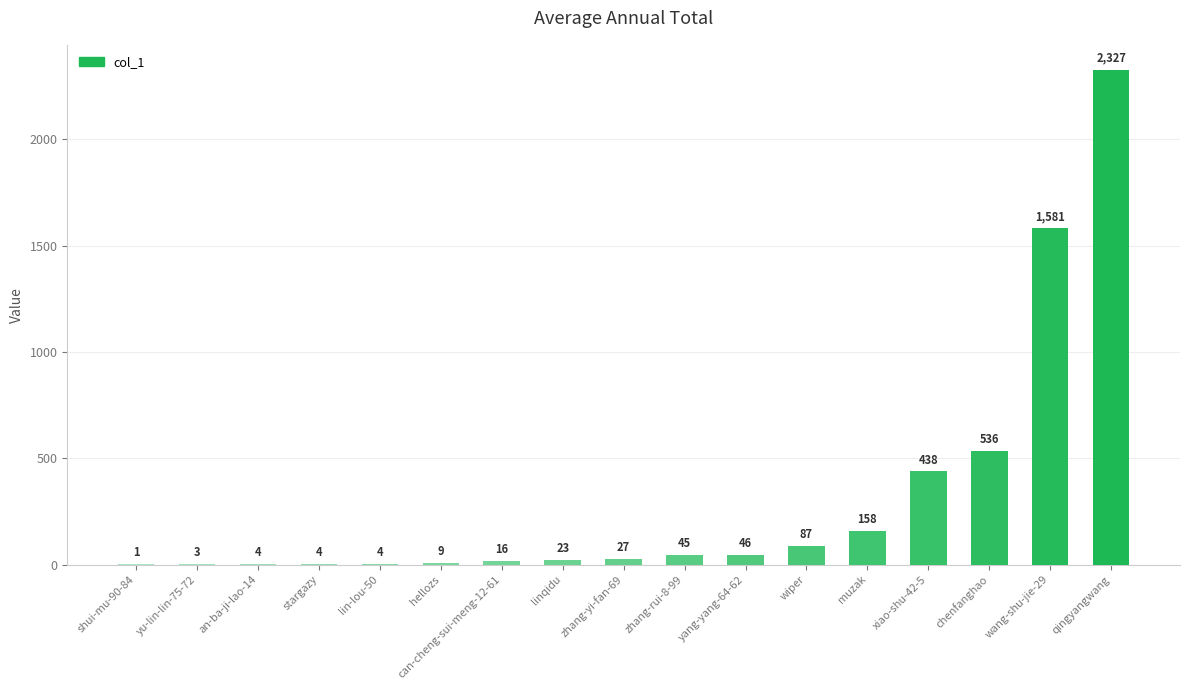

The chart shows a value of 3304 at qingyangwang. True or false?

False